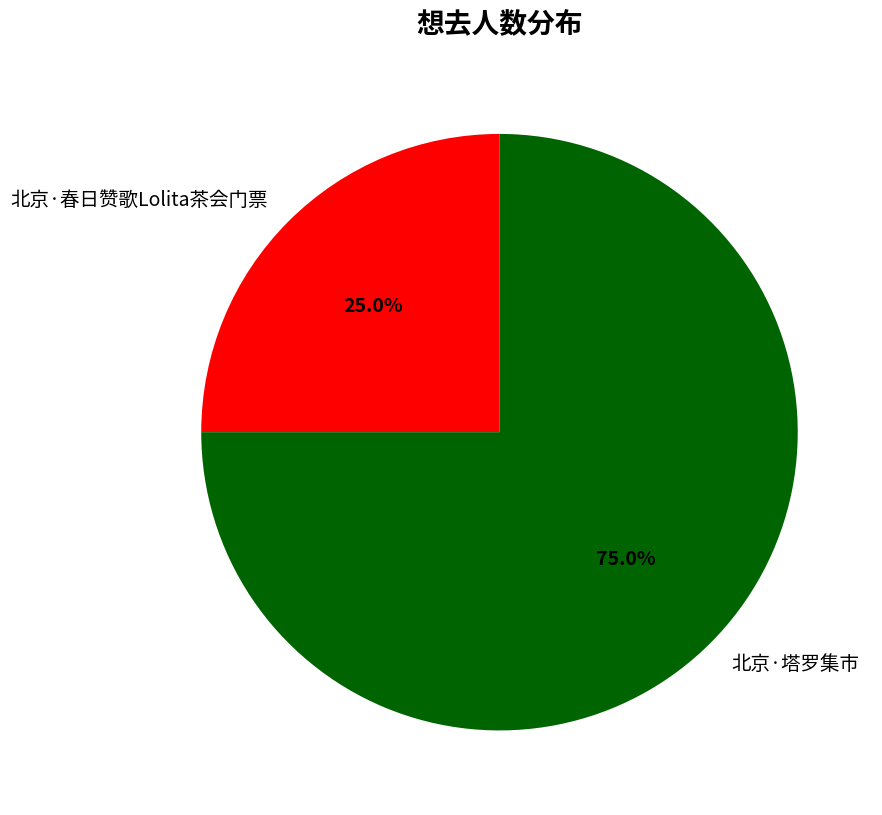

What percentage is the 北京·春日赞歌Lolita茶会门票 slice, to the nearest percent?

25%